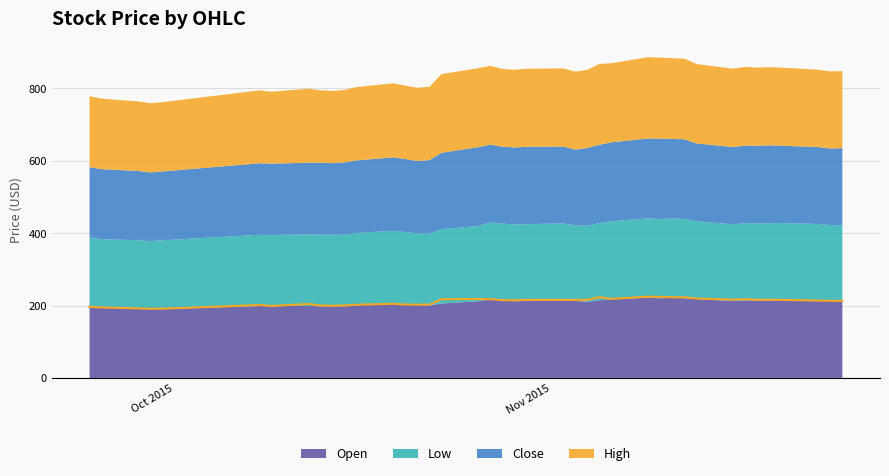

Reading right to left, transcribe all the data shown in this chart.

High: 39=213.0	38=213.3	37=213.8	36=215.8	35=216.0	34=216.0	33=217.5	32=216.5	31=219.5	30=223.0	29=223.0	28=224.1	27=224.7	26=218.6	25=223.3	24=216.0	23=215.8	22=215.9	21=215.8	20=214.8	19=215.0	18=217.7	17=218.3	16=217.6	15=202.7	14=202.6	13=202.9	12=204.9	11=202.4	10=200.4	9=199.5	8=200.1	7=204.5	6=198.9	5=201.6	4=191.5	3=191.4	2=192.3	1=194.9	0=196.3
Low: 39=210.4	38=210.0	37=212.5	36=213.1	35=213.9	34=213.6	33=213.1	32=212.0	31=214.8	30=219.4	29=218.6	28=219.2	27=219.0	26=215.6	25=213.5	24=210.1	23=208.4	22=212.5	21=212.1	20=212.0	19=211.9	18=212.6	17=208.0	16=205.6	15=199.4	14=197.0	13=201.2	12=201.9	11=199.4	10=197.6	9=197.0	8=198.1	7=197.9	6=196.5	5=197.0	4=190.2	3=188.3	2=189.2	1=189.5	0=192.8
Close: 39=213.0	38=211.7	37=212.6	36=213.7	35=215.0	34=214.7	33=214.4	32=213.8	31=215.1	30=220.0	29=220.1	28=222.4	27=220.8	26=218.4	25=216.6	24=215.0	23=209.7	22=212.6	21=213.9	20=213.0	19=212.4	18=215.2	17=217.7	16=211.0	15=202.5	14=200.3	13=202.0	12=202.7	11=200.7	10=200.0	9=197.8	8=198.7	7=198.1	6=196.9	5=197.5	4=190.3	3=190.2	2=191.4	1=193.5	0=194.0
Open: 39=211.7	38=212.4	37=213.0	36=215.1	35=214.0	34=213.6	33=214.7	32=212.5	31=218.1	30=220.2	29=222.0	28=220.0	27=222.0	26=217.4	25=214.6	24=210.6	23=212.9	22=214.6	21=212.9	20=212.0	19=215.0	18=217.1	17=212.0	16=205.8	15=200.2	14=202.1	13=202.0	12=204.9	11=201.2	10=198.2	9=199.0	8=198.1	7=199.0	6=198.8	5=198.8	4=190.2	3=189.6	2=191.5	1=194.0	0=195.8